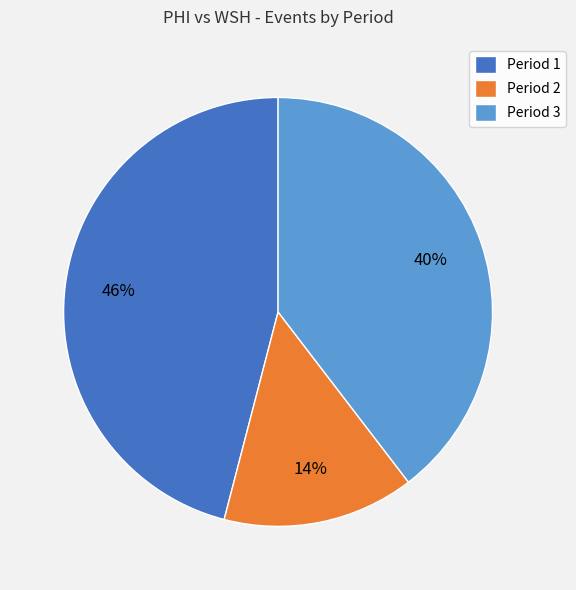

Between Period 3 and Period 2, which is larger?

Period 3